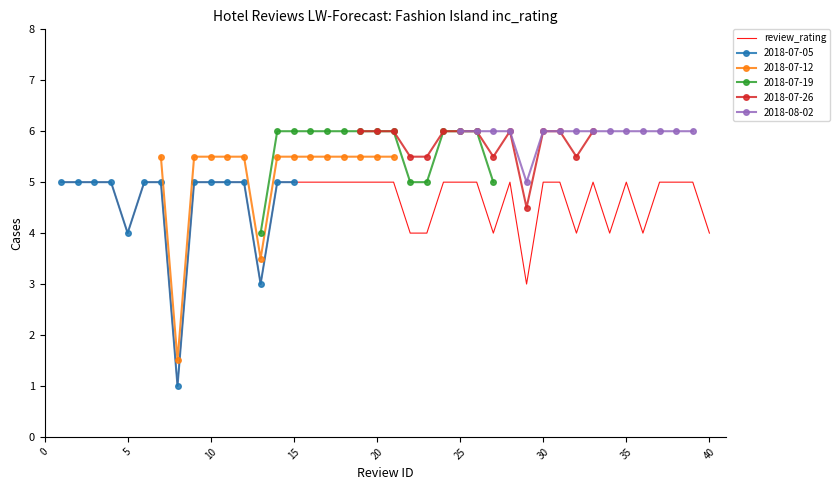

What is the maximum value for review_rating?

5